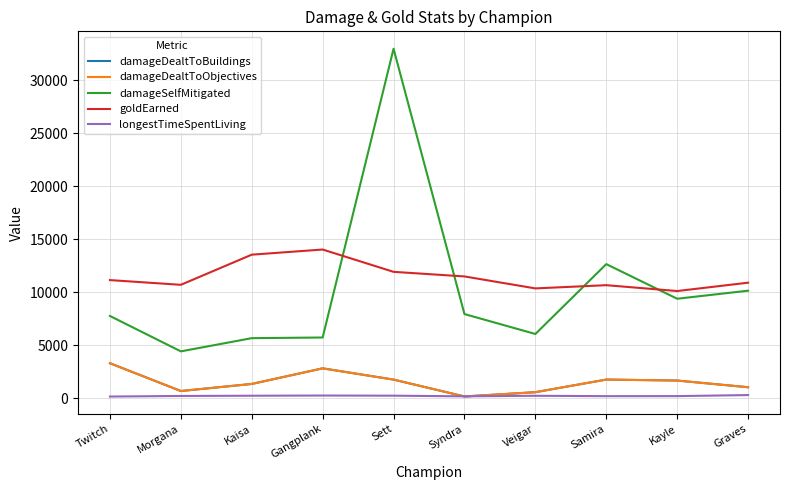

Which series has the largest total across all categories?

goldEarned